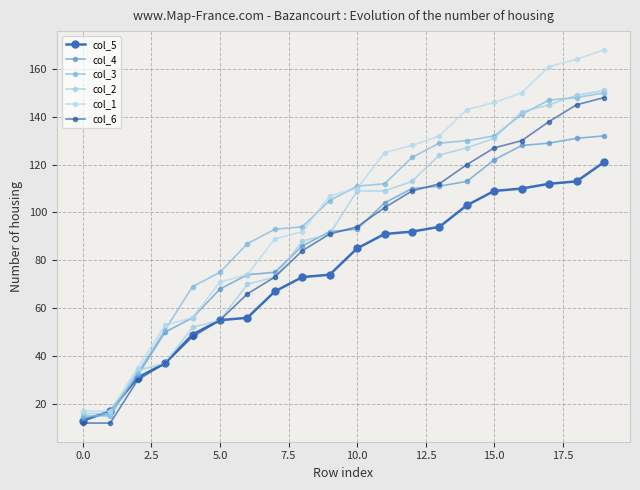

Which series has the largest range (max minus min)?

col_1